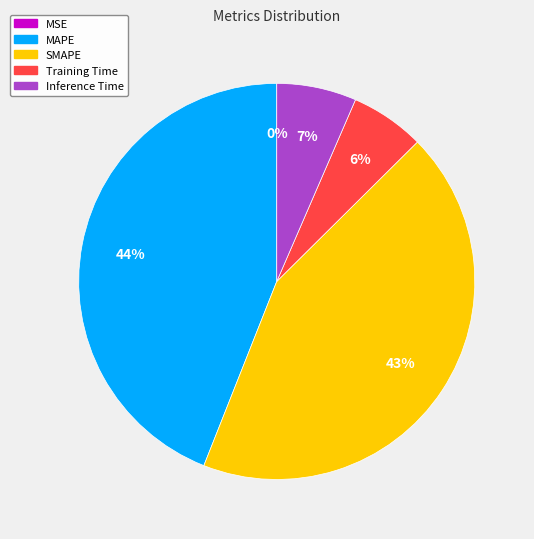

To the nearest percent, what is the combined percentage of Inference Time and SMAPE?

50%